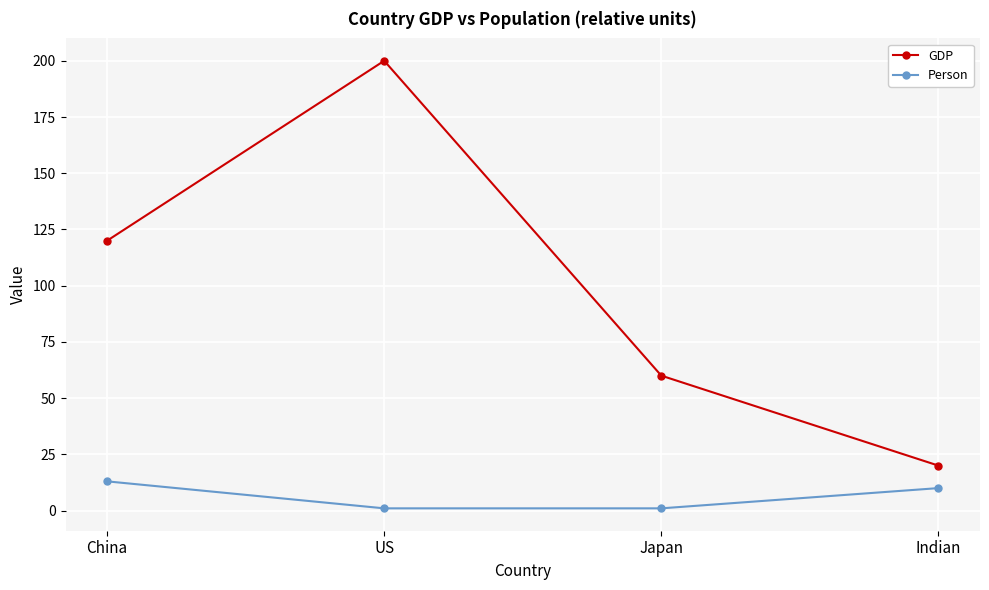

What are all the series names shown in the legend?

GDP, Person